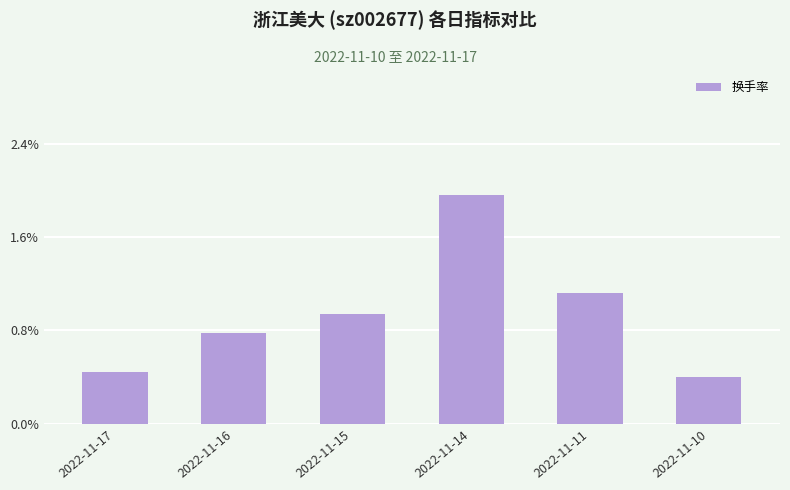

Is it true that the value at 2022-11-17 is 0.4?

True